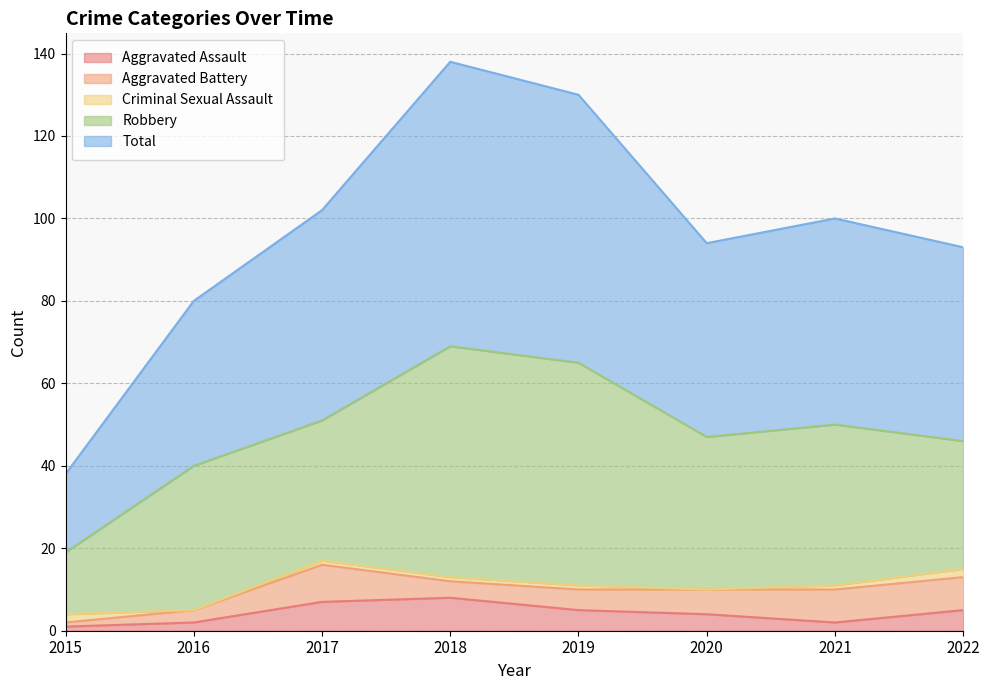

What is the difference between the highest and lowest values at 2021?

49